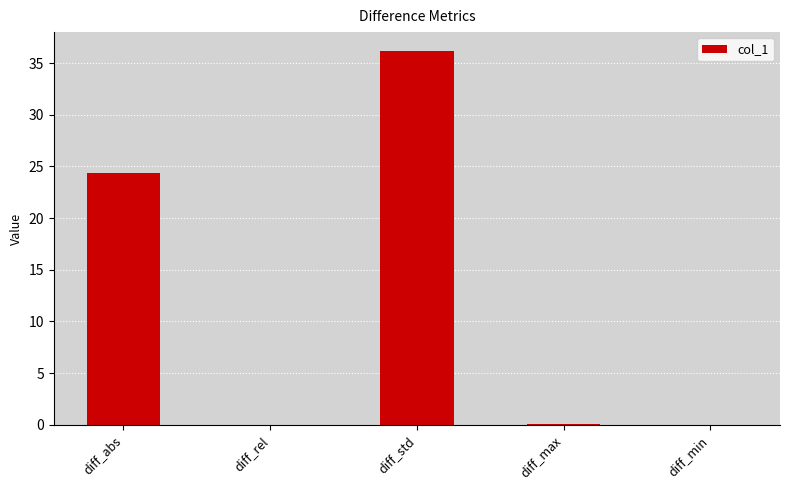

How many distinct data groups are displayed?

1